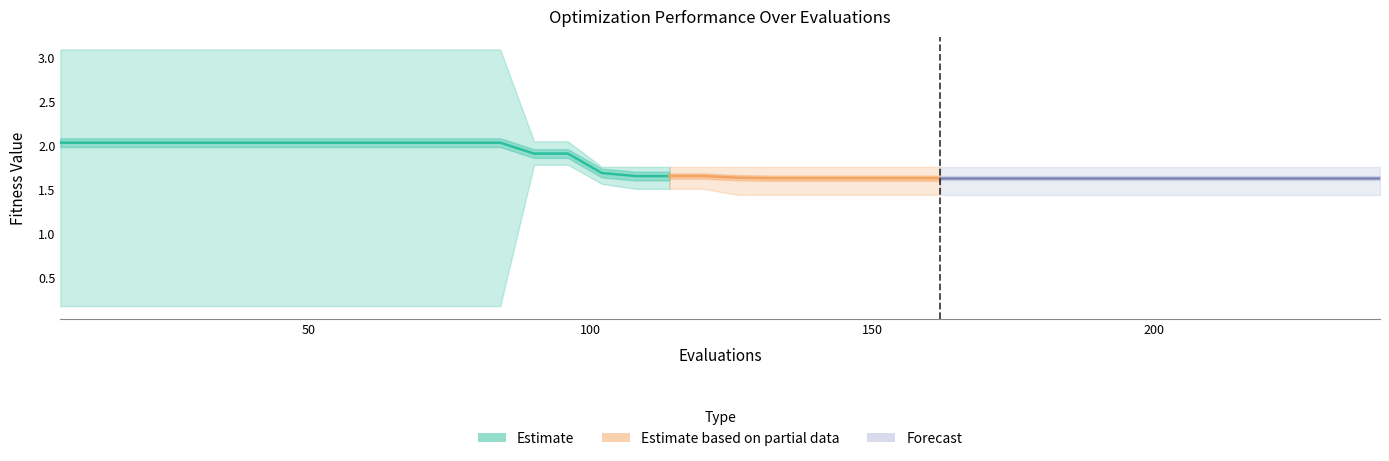

What is the value of the 5th point from the left?

2.0